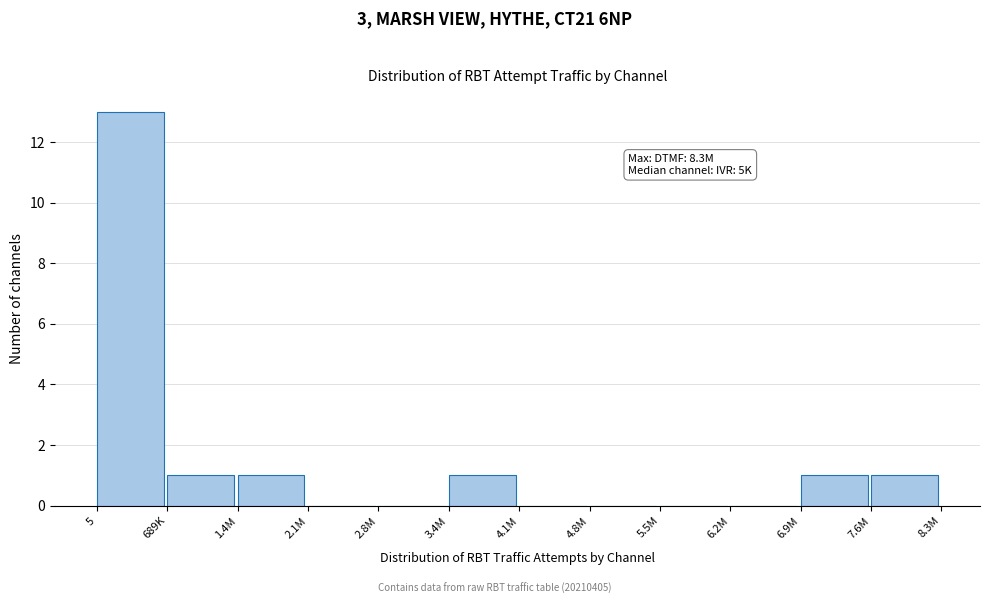

Reading right to left, what are all the values shown in this chart?

7.6M=1	6.9M=1	6.2M=0	5.5M=0	4.8M=0	4.1M=0	3.4M=1	2.8M=0	2.1M=0	1.4M=1	689K=1	5=13